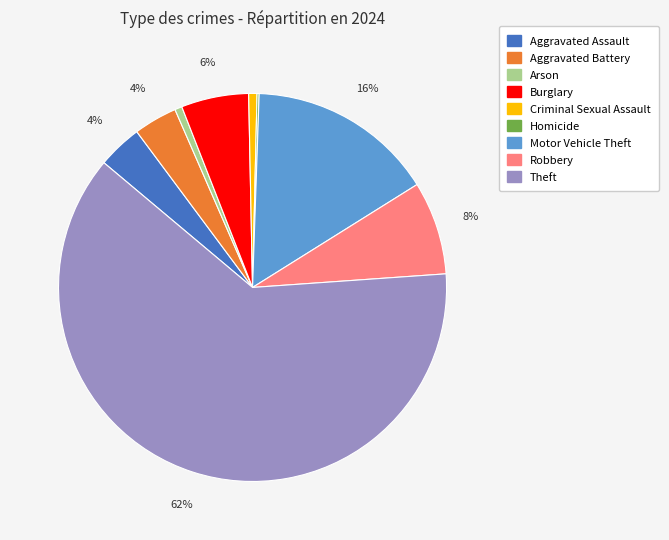

Is the sum of Motor Vehicle Theft and Criminal Sexual Assault greater than half?

No